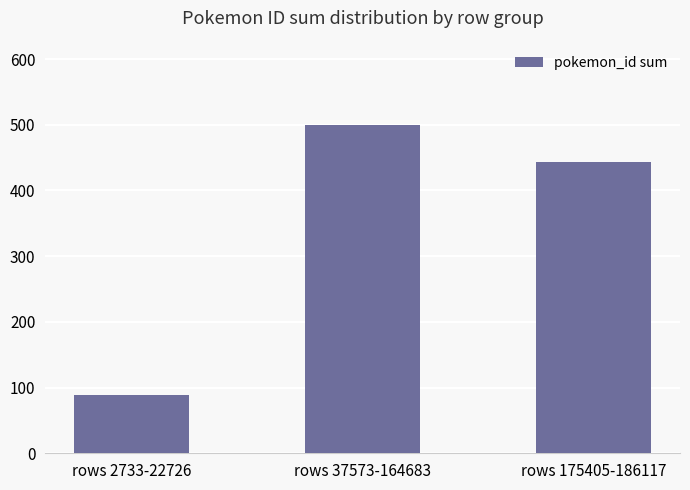

Rank the categories by value from lowest to highest.

rows 2733-22726, rows 175405-186117, rows 37573-164683